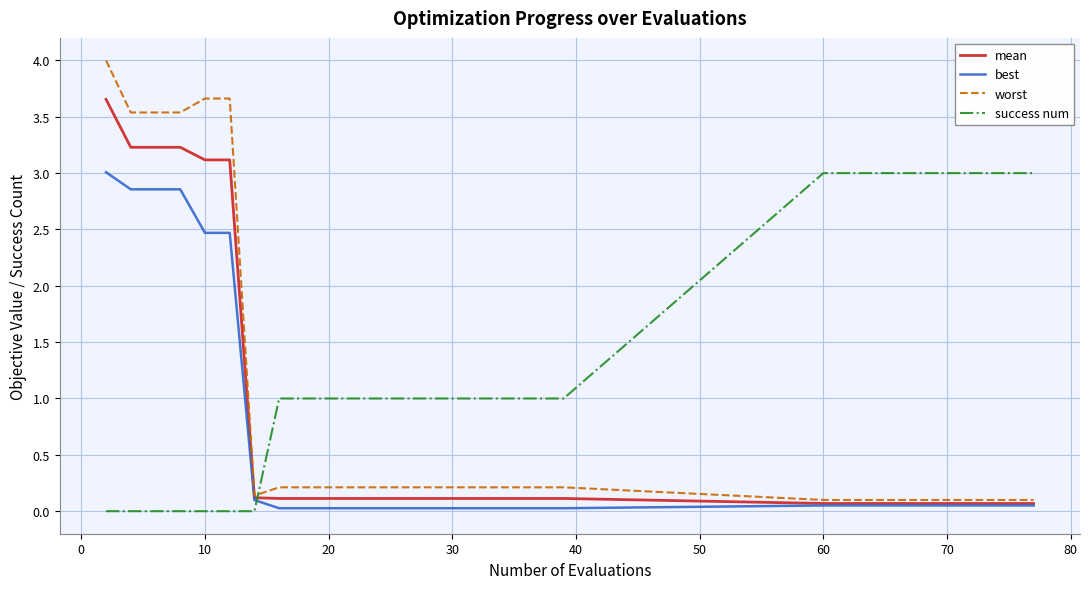

What are all the series names shown in the legend?

mean, best, worst, success num